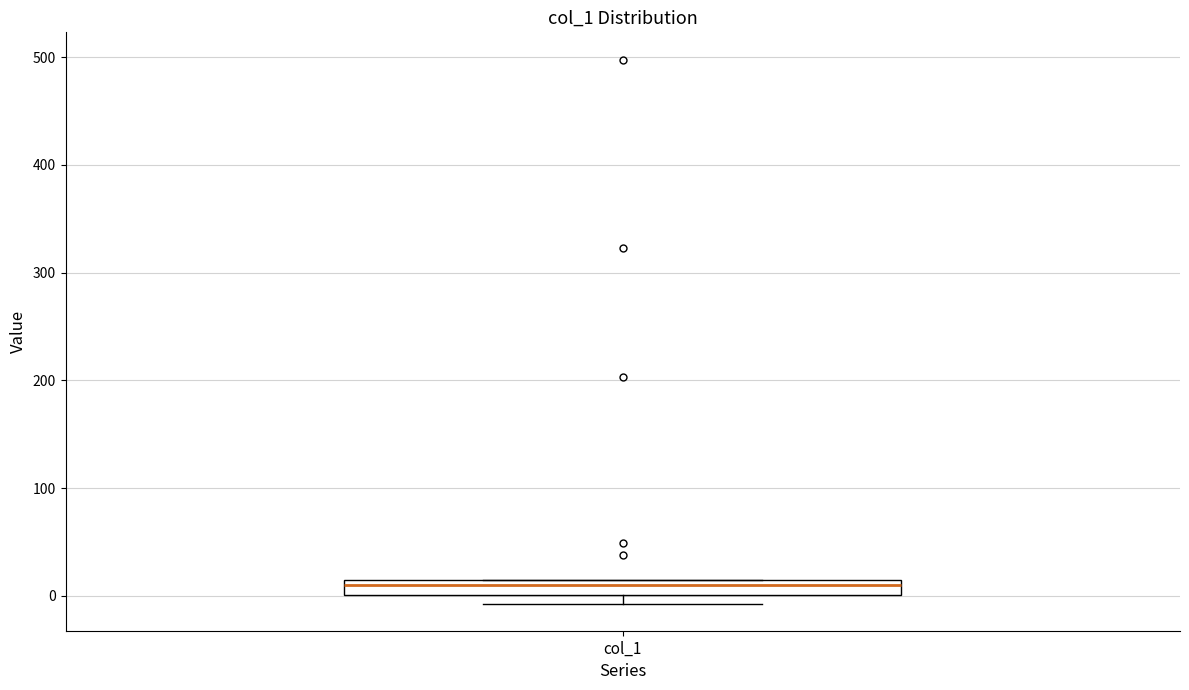

Where does the median line of the box for col_1 sit on the y-axis? The values are not printed on the chart, so give them approximately, as read against the axis.

10